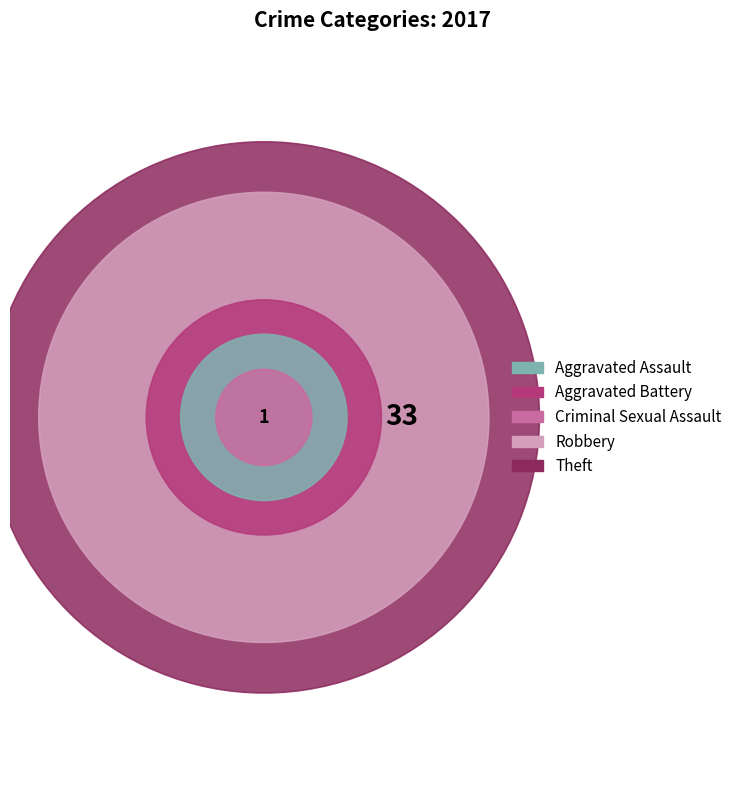

To the nearest percent, what is the combined percentage of Criminal Sexual Assault and Aggravated Assault?

6%